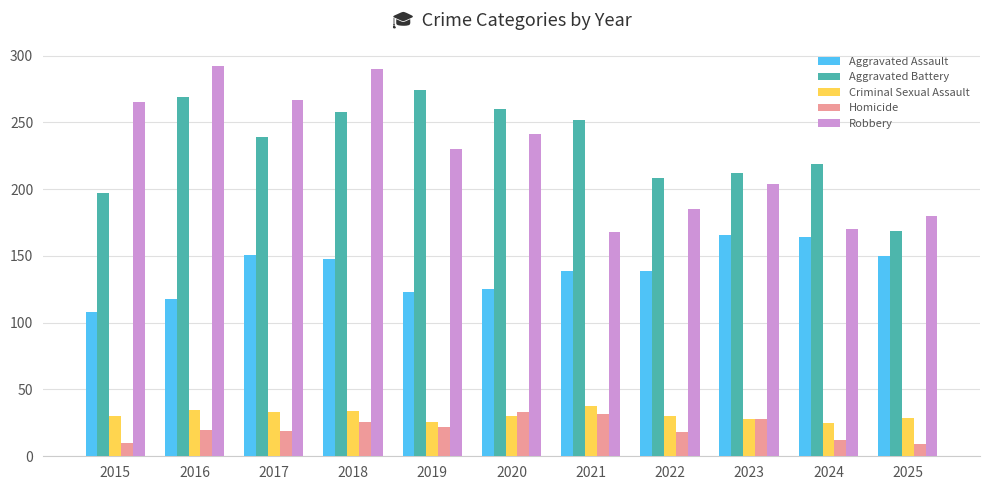

What is the smallest value displayed?

9